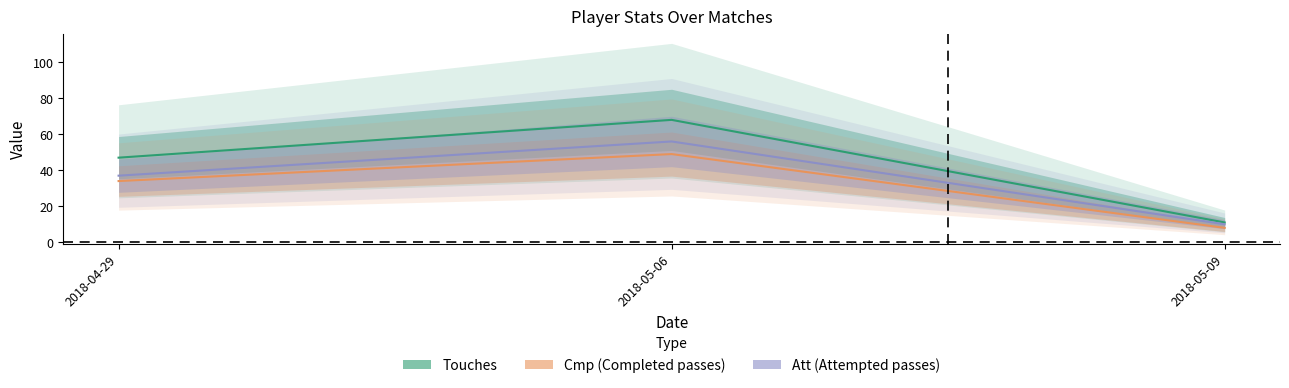

What is the sum of all Cmp values?

91